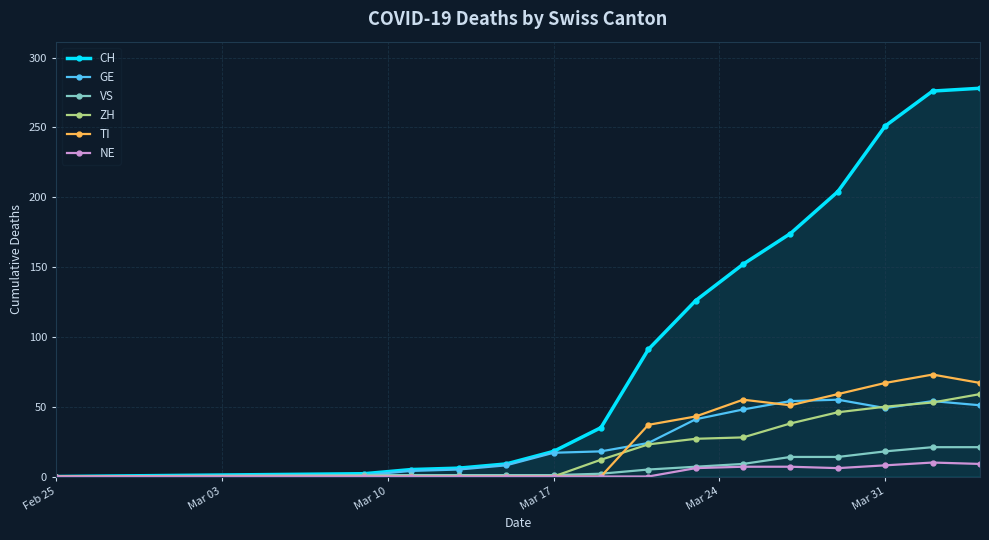

Which series has the widest spread of values?

CH